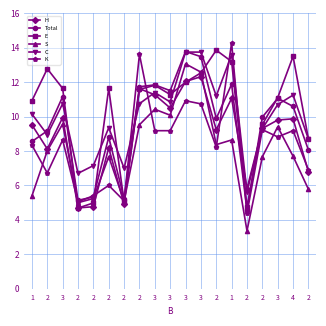

Does the chart display data point markers on the line(s)?

Yes